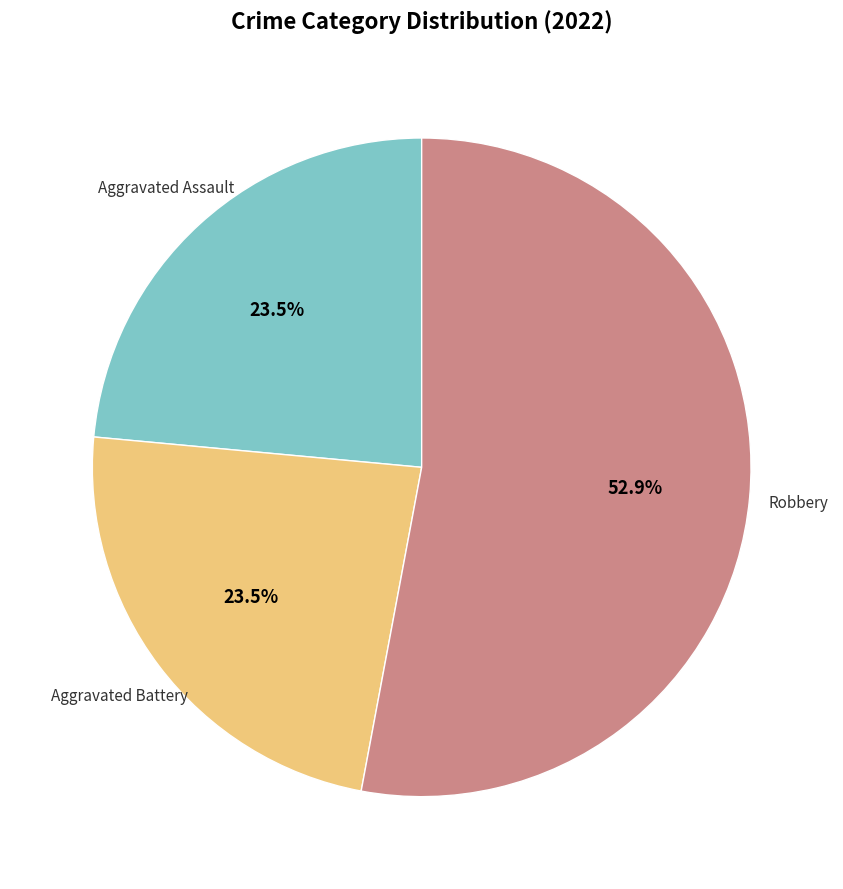

Does any single category account for the majority?

Yes